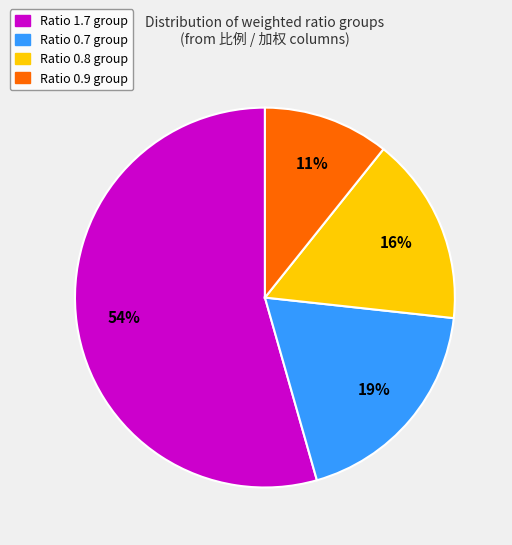

Does any single category account for the majority?

Yes